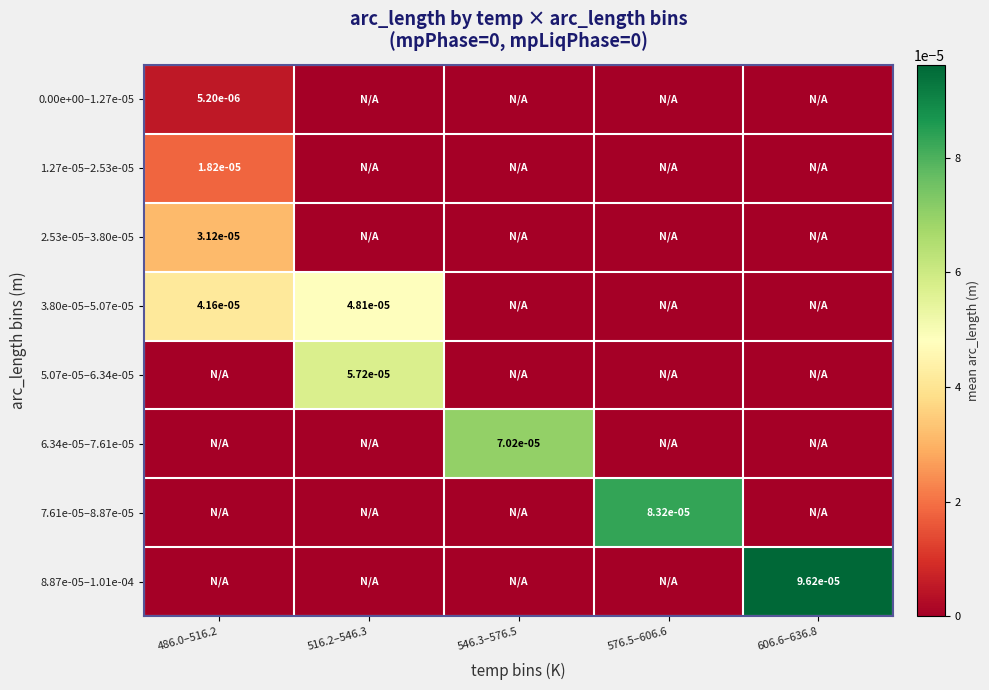

Where is 7.61e-05–8.87e-05 nearest to the value 0?

486.0–516.2